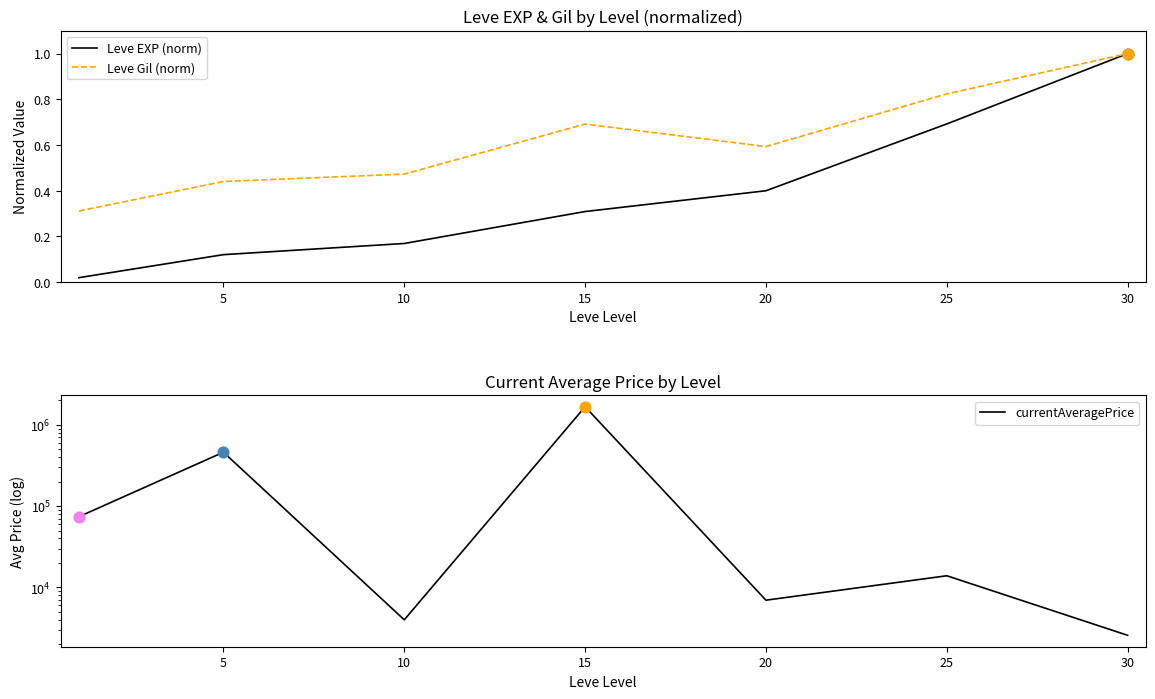

Which series has the widest spread of Y values?

currentAveragePrice